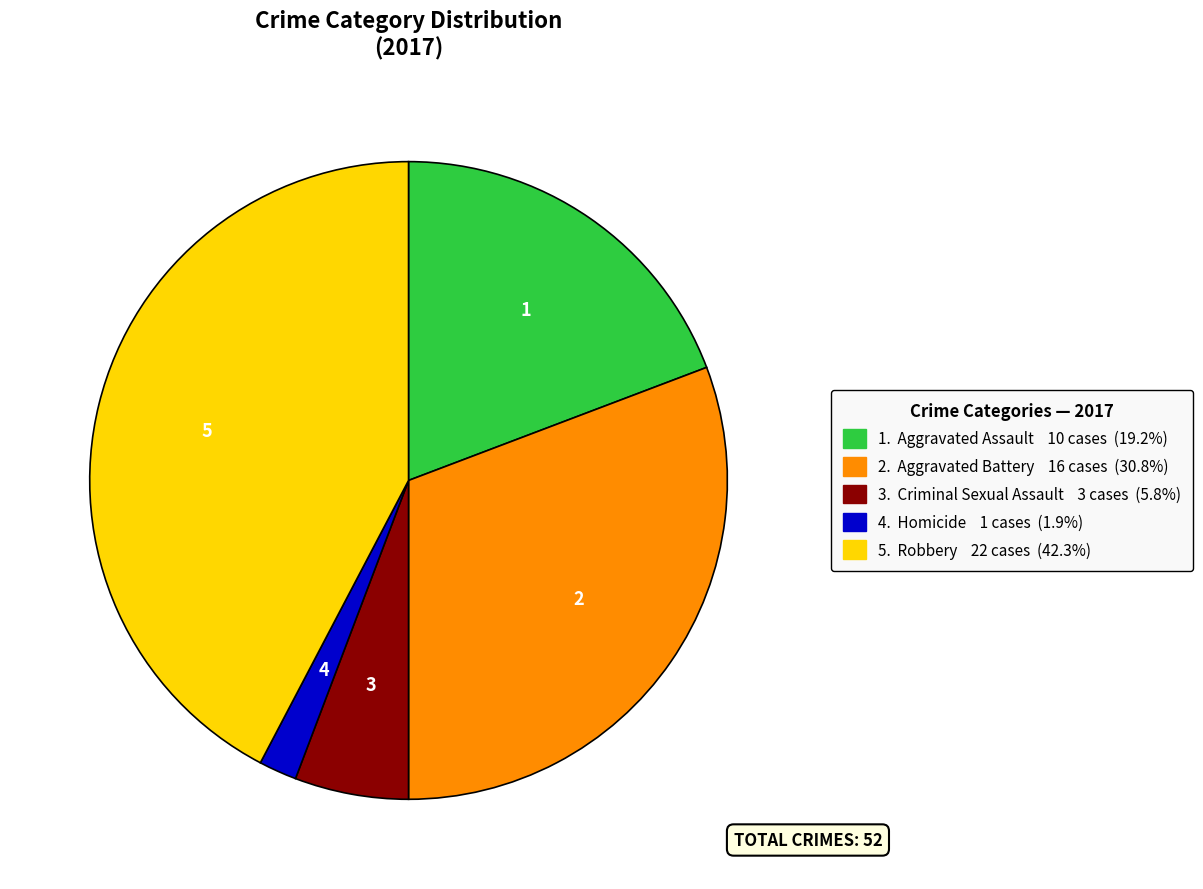

Is there any slice that represents more than half of the pie?

No